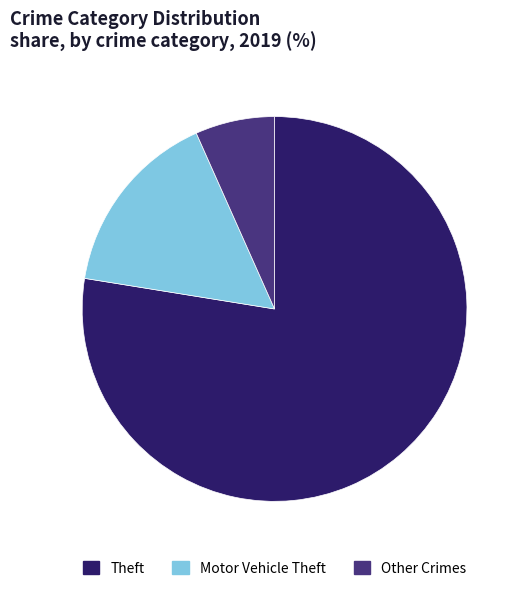

Rank the categories by value from highest to lowest.

Theft, Motor Vehicle Theft, Other Crimes